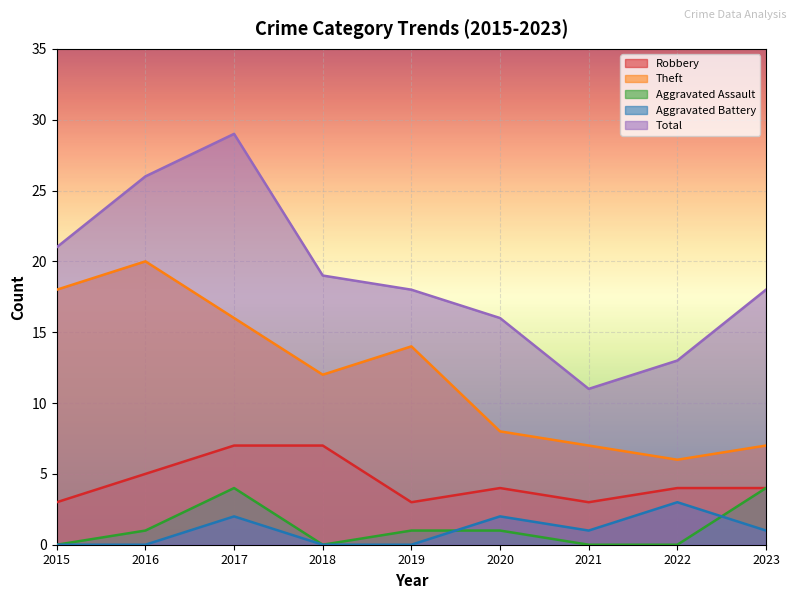

What value does the Theft series have at 2023, to the nearest 10?

10